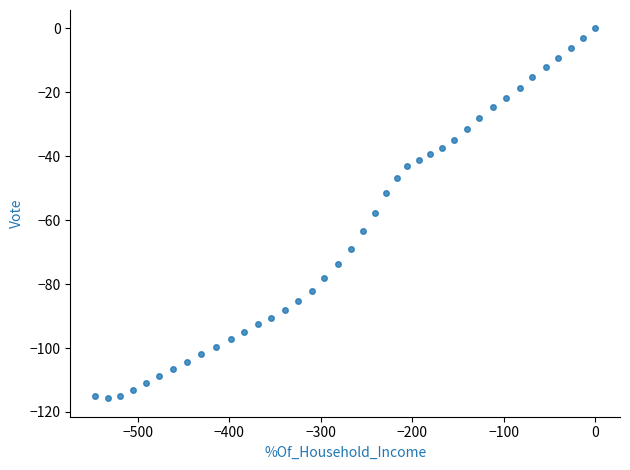

What is the range of X values (max minus min)?

546.4